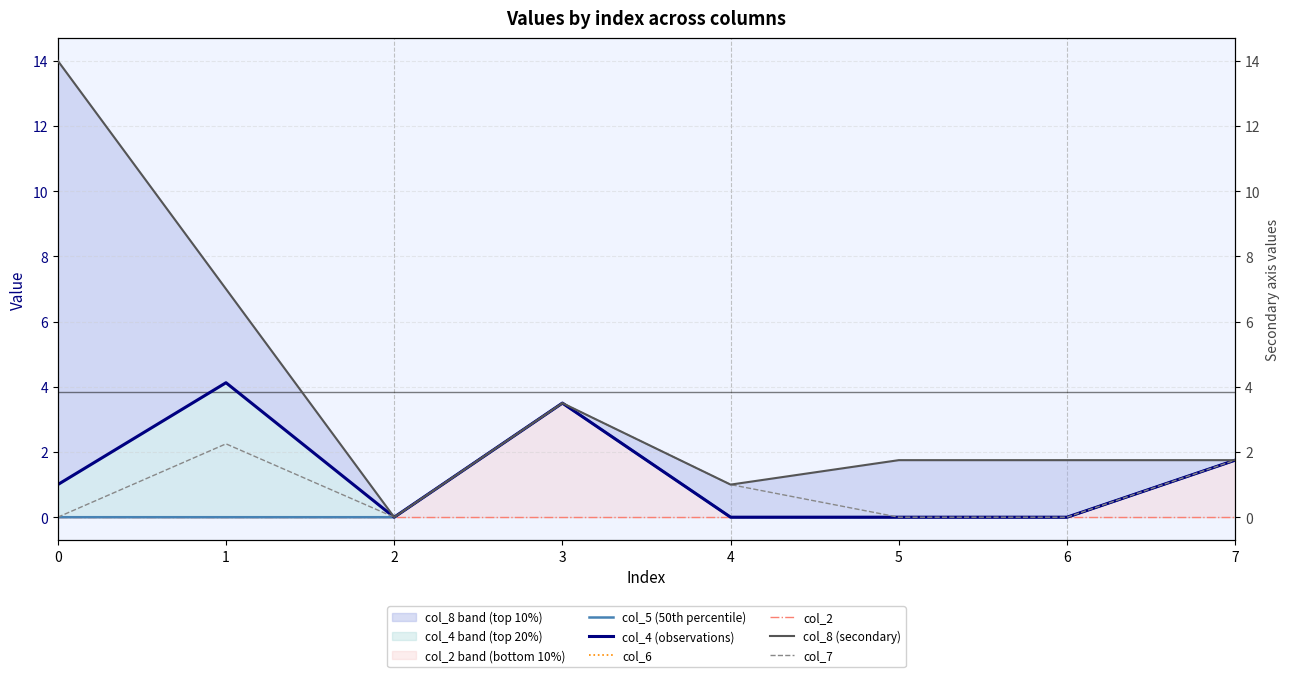

How many data points does each series have?

8